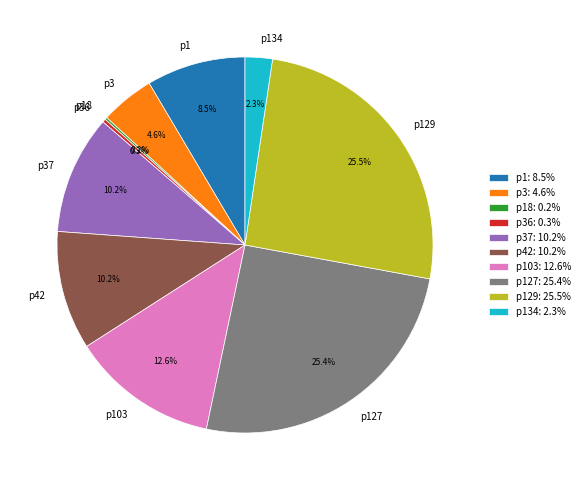

What is the ratio of the value at p1 to the value at p103?

0.7